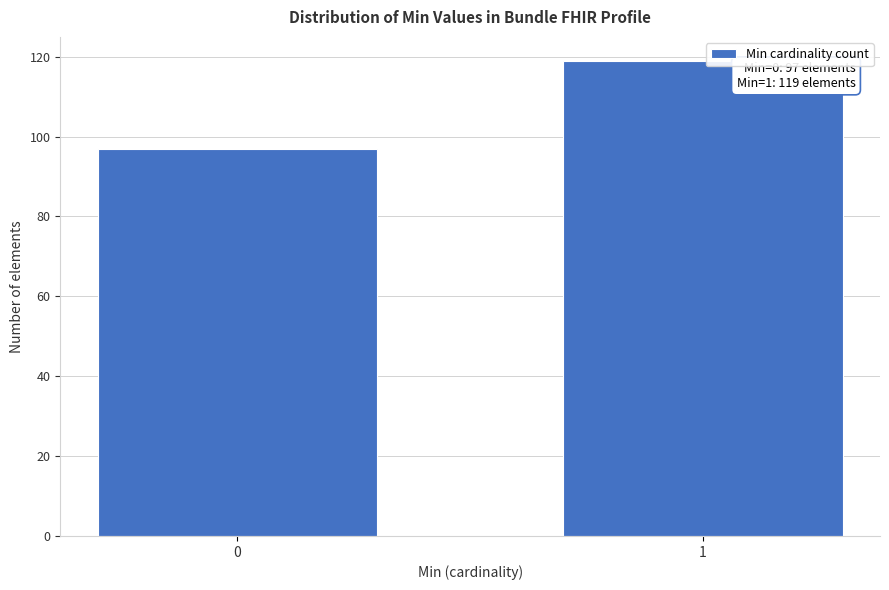

Reading left to right, list all the values displayed in this chart.

97	119